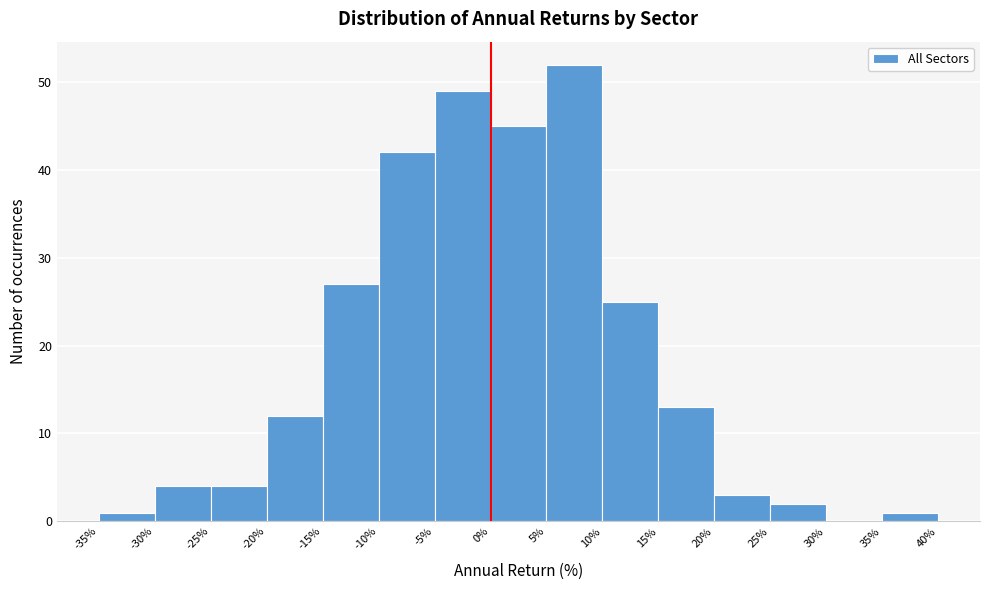

Reading left to right, transcribe this chart: for each bar, give the range it covers on the x-axis and its height. The values are not printed on the chart, so give them approximately, as read against the axis.

-35% to -30%: 1
-30% to -25%: 4
-25% to -20%: 4
-20% to -15%: 12
-15% to -10%: 27
-10% to -5%: 42
-5% to 0%: 49
0% to 5%: 45
5% to 10%: 52
10% to 15%: 25
15% to 20%: 13
20% to 25%: 3
25% to 30%: 2
30% to 35%: 0
35% to 40%: 1